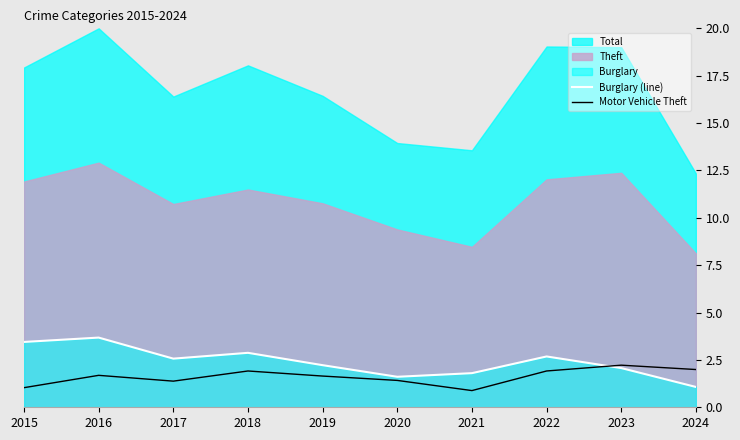

At which label does Motor Vehicle Theft first exceed 1?

2015